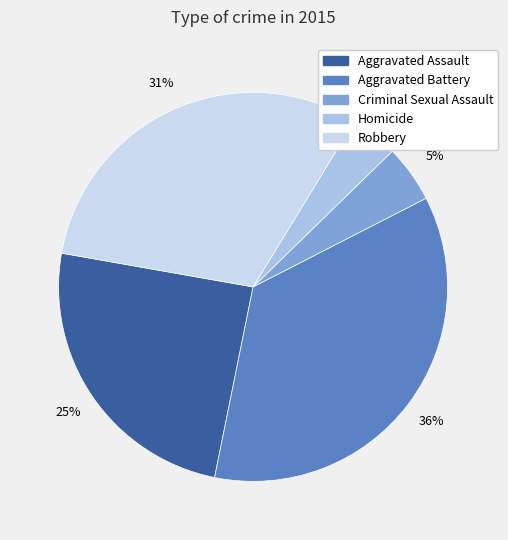

To the nearest percent, what is the difference between the largest and smallest slice percentages?

32%